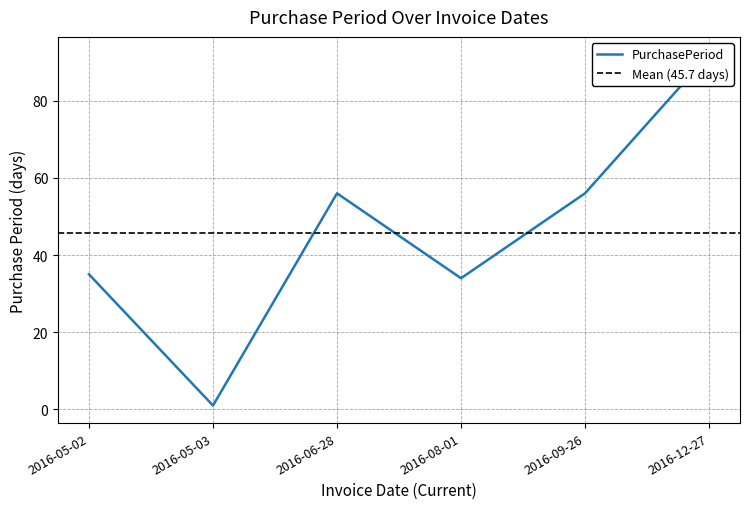

The value at 2016-06-28 is 75. True or false?

False